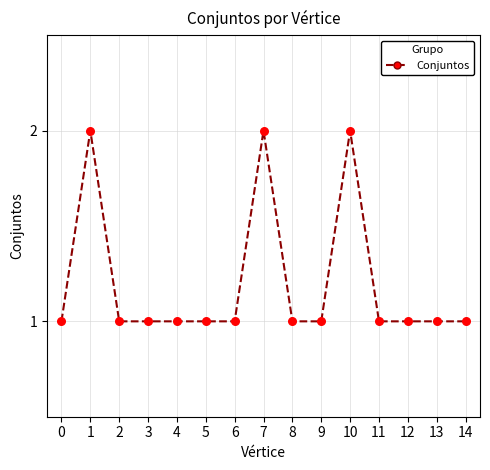

Approximately how many times larger is the value at 8 compared to 6?

1.0